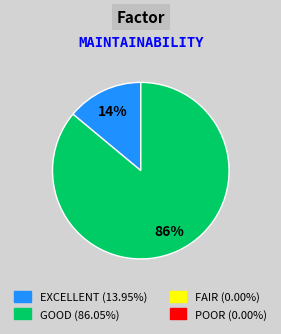

Does any single category account for the majority?

Yes